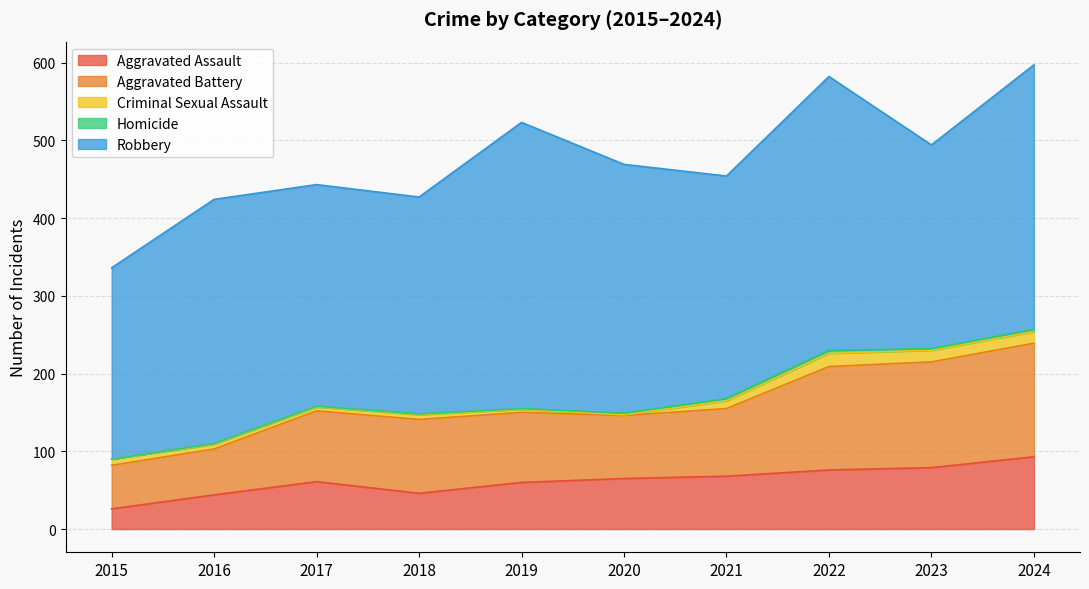

Reading left to right, list all the values displayed in this chart.

Aggravated Assault: 26	44	61	46	60	65	68	76	79	93
Aggravated Battery: 56	59	91	95	90	81	87	133	136	146
Criminal Sexual Assault: 8	6	5	6	4	1	10	17	15	15
Homicide: 0	1	1	1	1	2	3	4	2	3
Robbery: 246	314	285	279	368	320	286	352	262	340